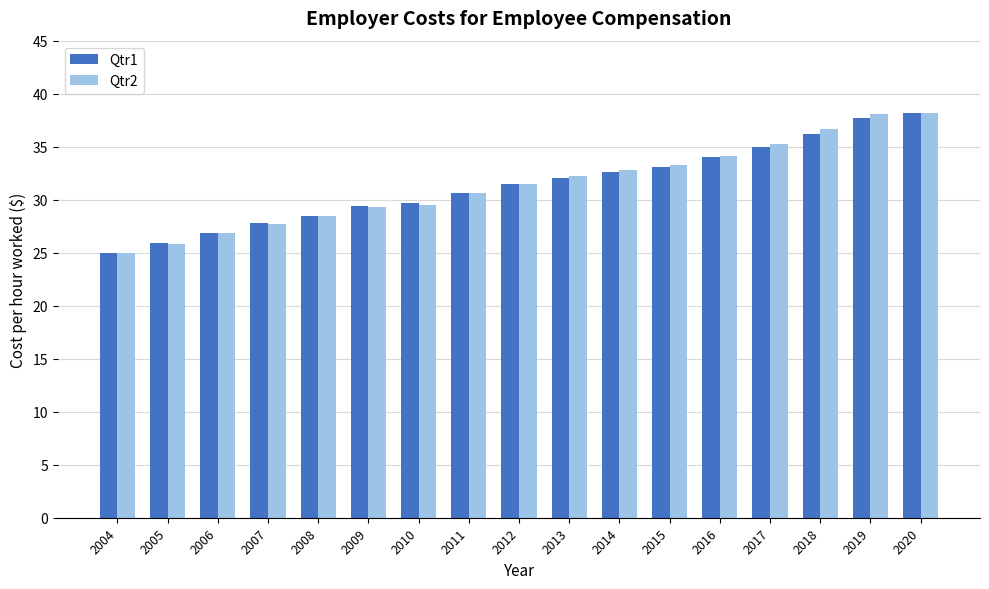

What are all the series names shown in the legend?

Qtr1, Qtr2